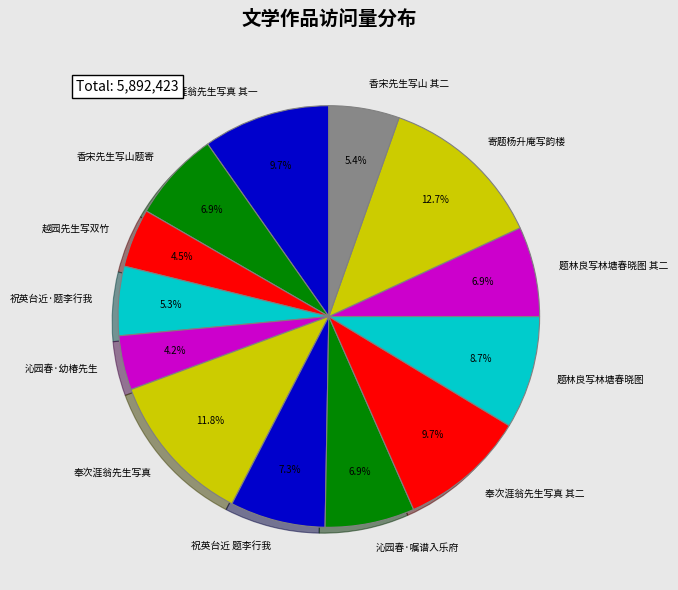

To the nearest percent, what is the average slice percentage?

8%